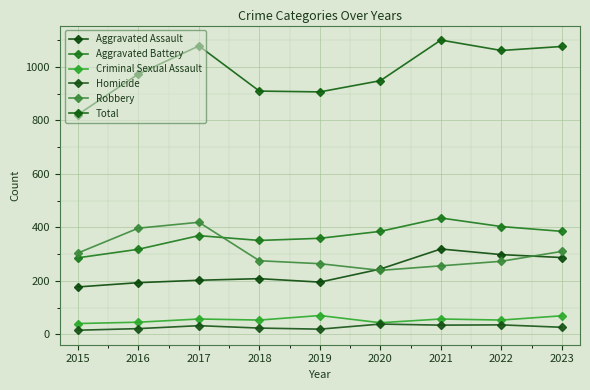

At which category is the sum across all series the highest?

2021